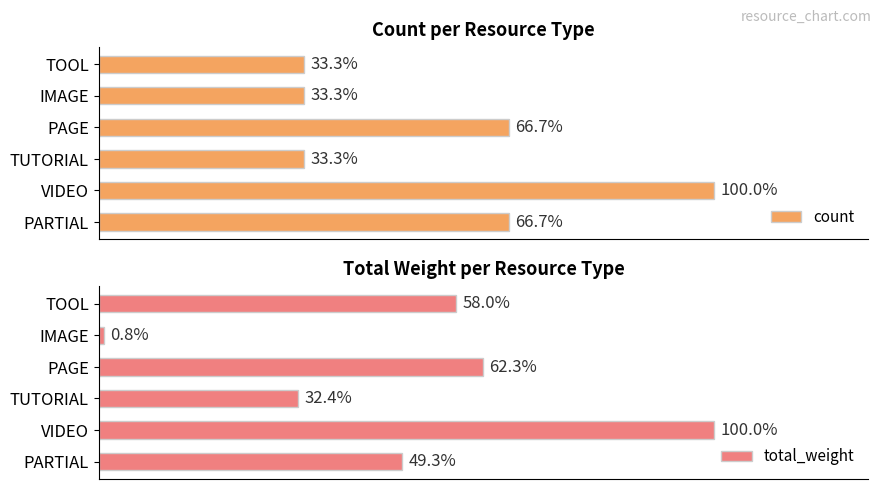

Rank the series by their maximum value, from lowest to highest.

count, total_weight